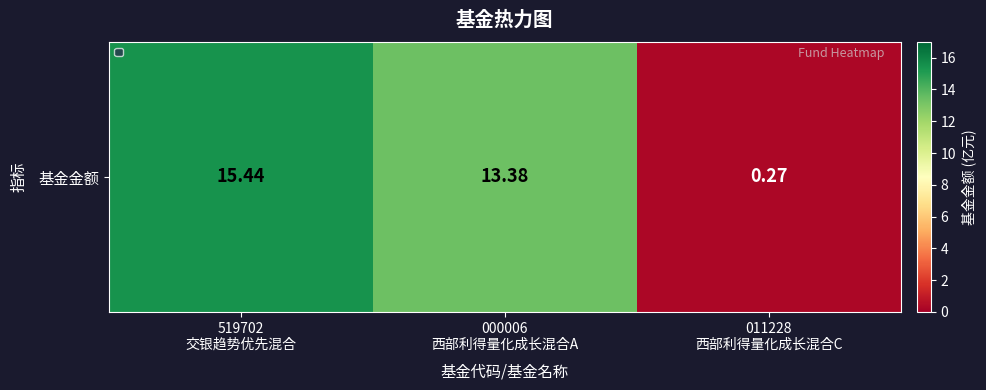

Reading right to left, what are all the values shown in this chart?

011228
西部利得量化成长混合C=0.3	000006
西部利得量化成长混合A=13.4	519702
交银趋势优先混合=15.4